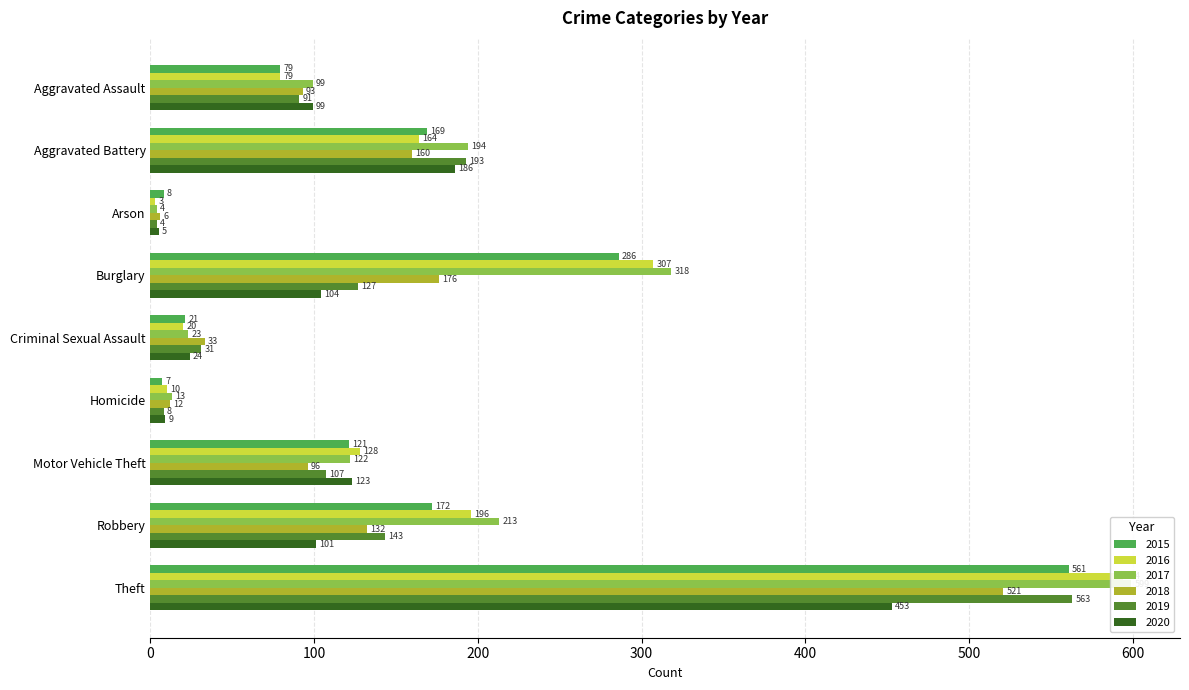

How many distinct data groups are displayed?

6